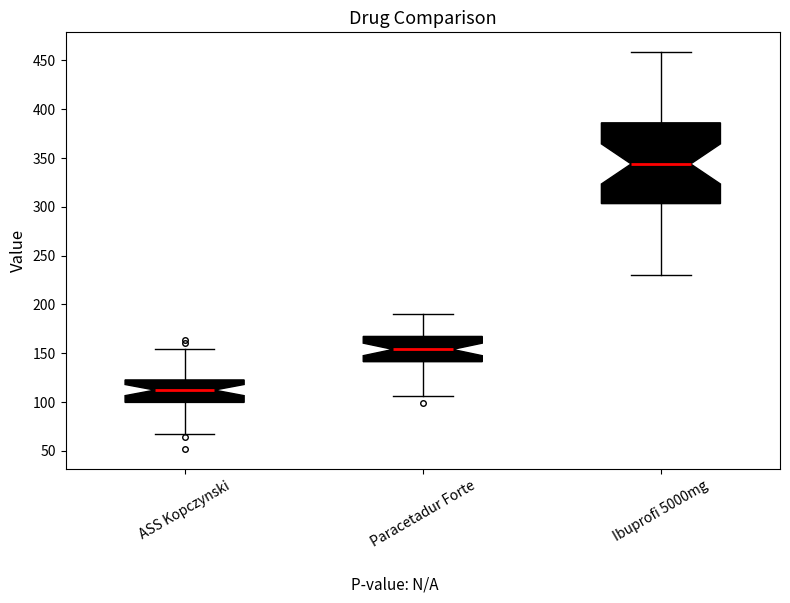

Reading left to right, transcribe this box plot: for each box, give where its median line is, the range the box spans, and where its two whiskers end, as read against the y-axis. The values are not printed on the chart, so give them approximately, as read against the axis.

ASS Kopczynski: median 110, box 100 to 125, whiskers 65 to 155
Paracetadur Forte: median 155, box 140 to 165, whiskers 105 to 190
Ibuprofi 5000mg: median 345, box 305 to 385, whiskers 230 to 460